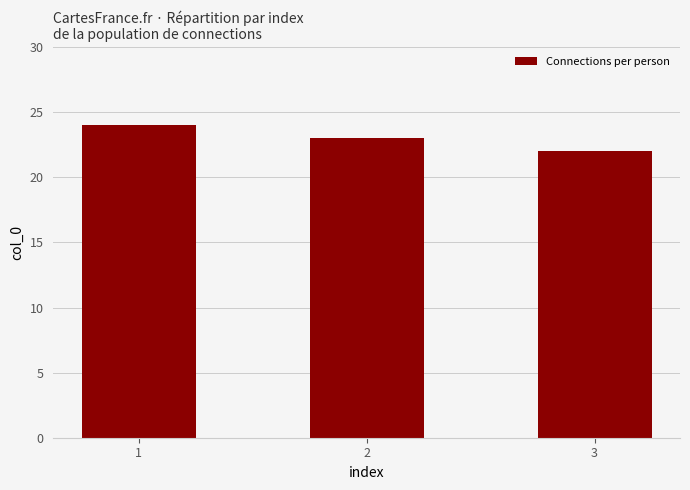

Are the bars grouped side by side (vs. stacked)?

No